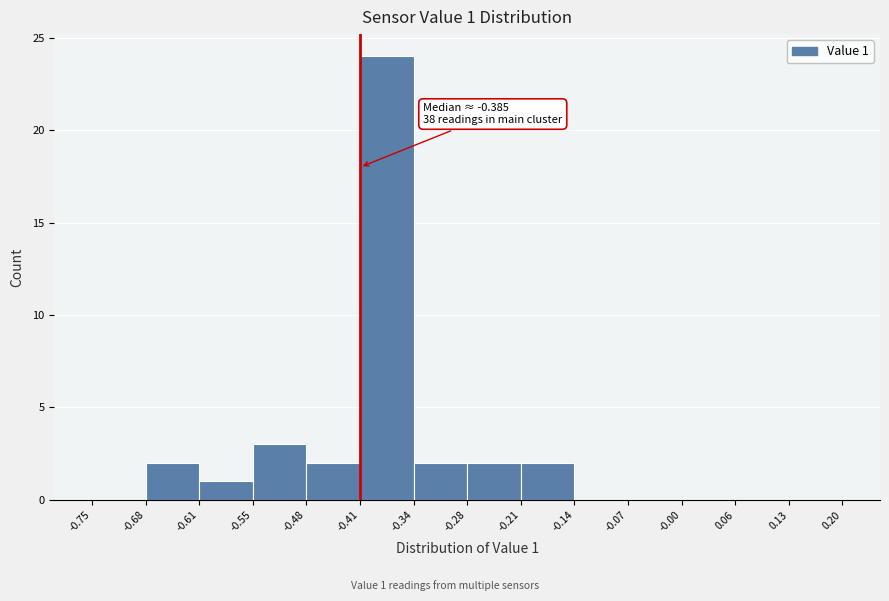

Over which range of the x-axis is the bar tallest?

-0.41 to -0.34